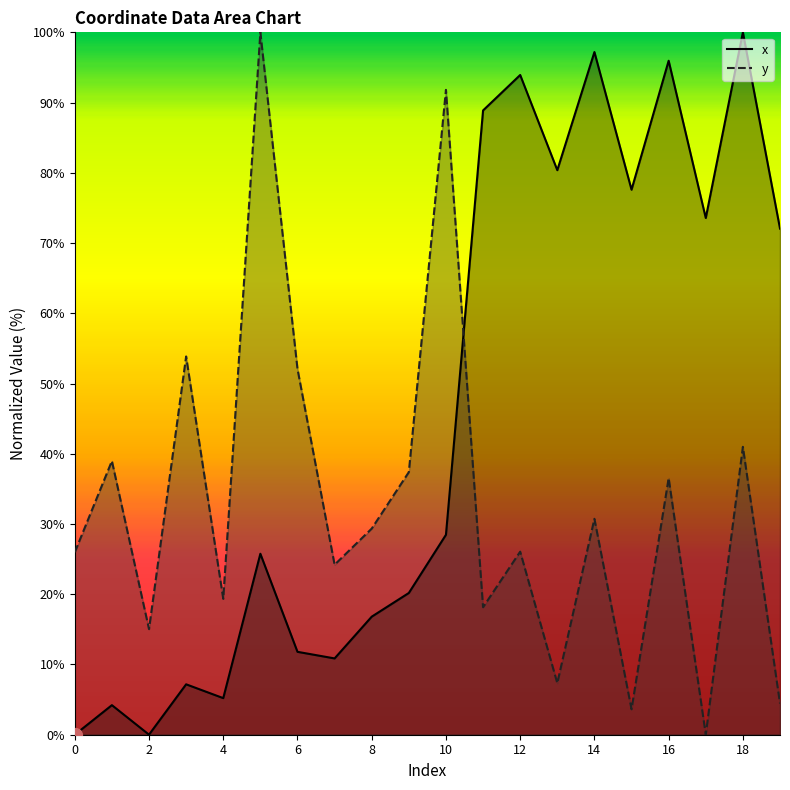

List the series in order of their peak value, lowest first.

x, y